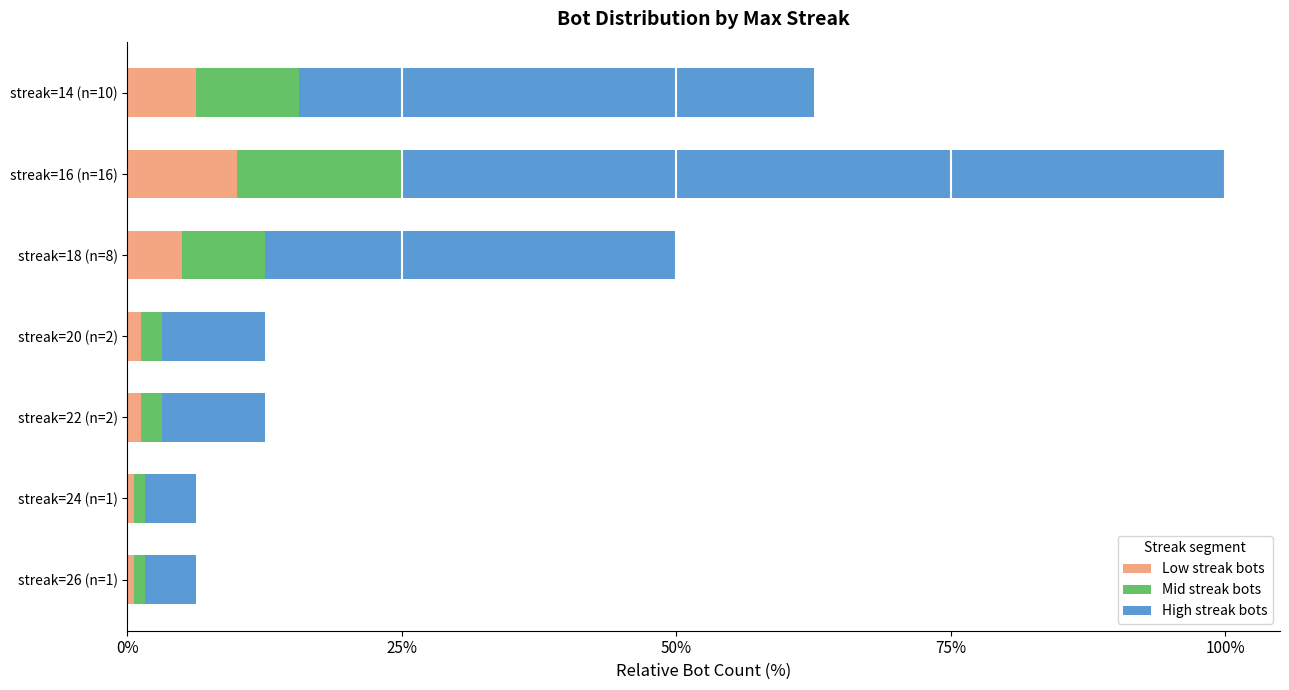

At which category is the sum across all series the highest?

streak=16 (n=16)